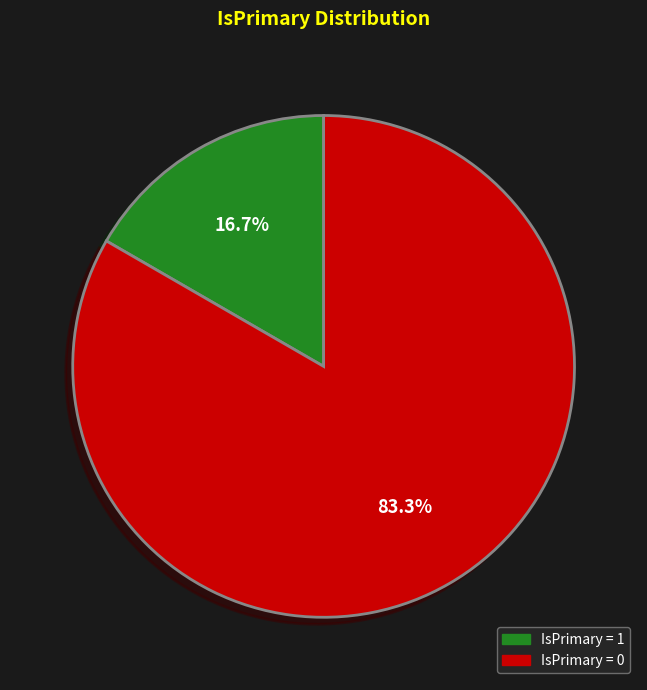

How many segments does this pie chart have?

2